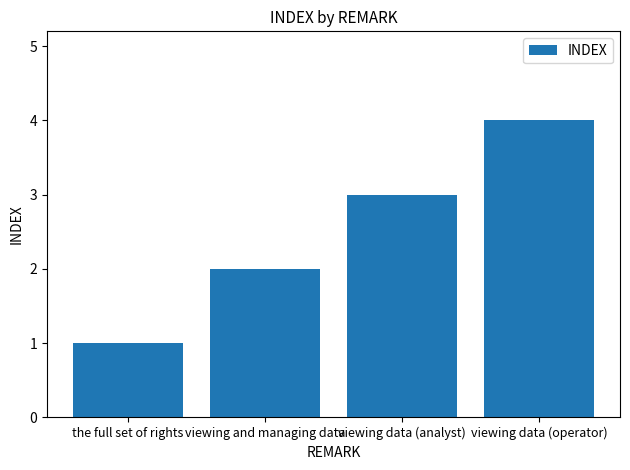

Reading left to right, transcribe all the data shown in this chart.

1	2	3	4